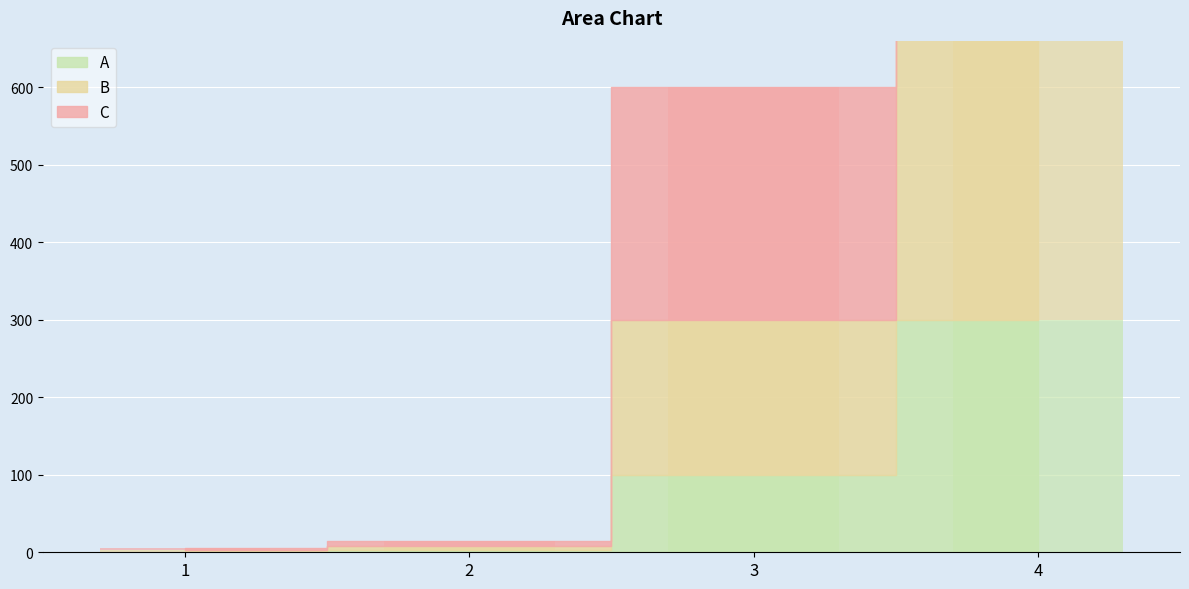

Rank the series by their average value, from lowest to highest.

A, B, C